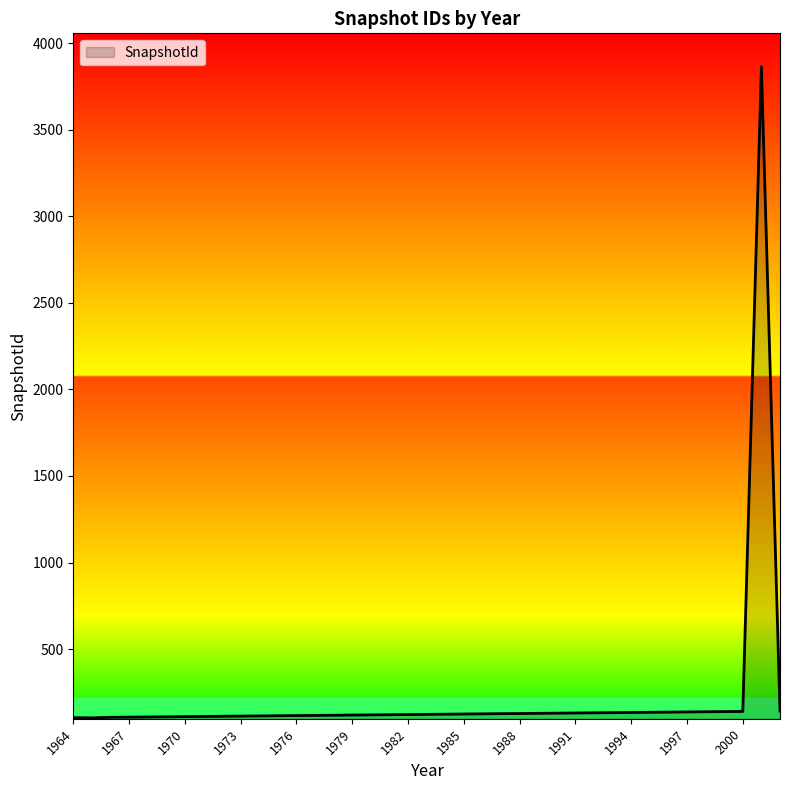

What is the minimum value shown in the chart?

103